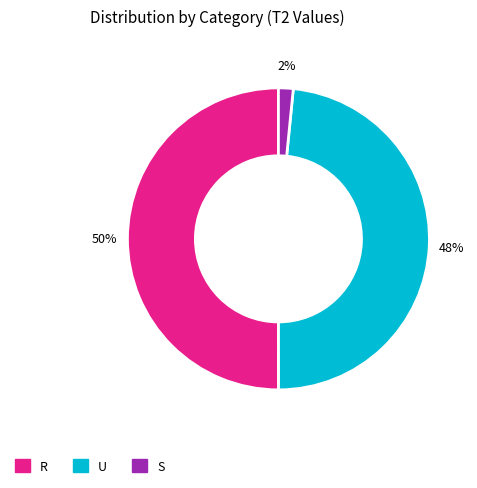

Count the number of slices in the pie.

3